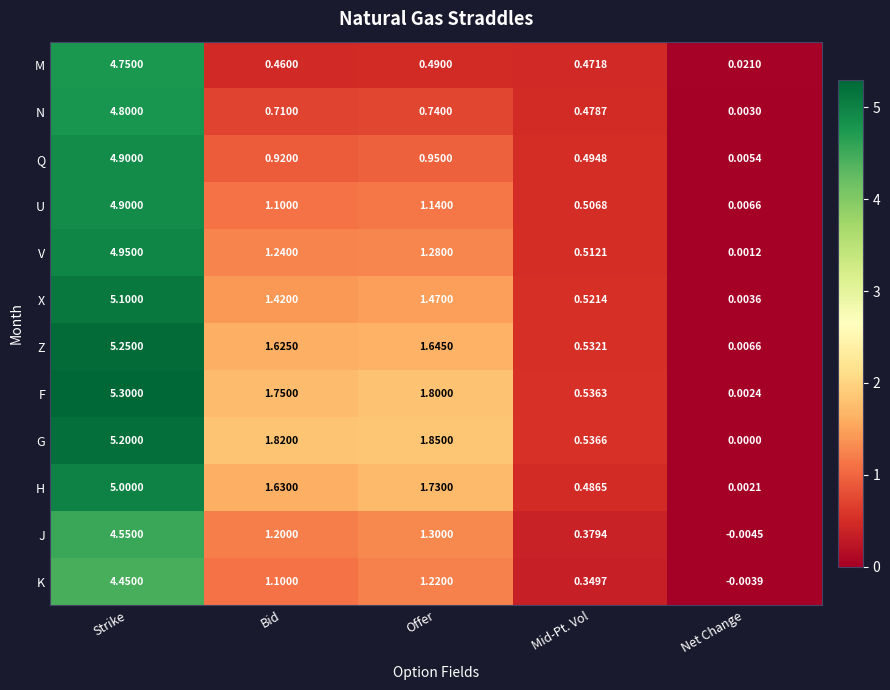

At which label is K closest to 2?

Offer